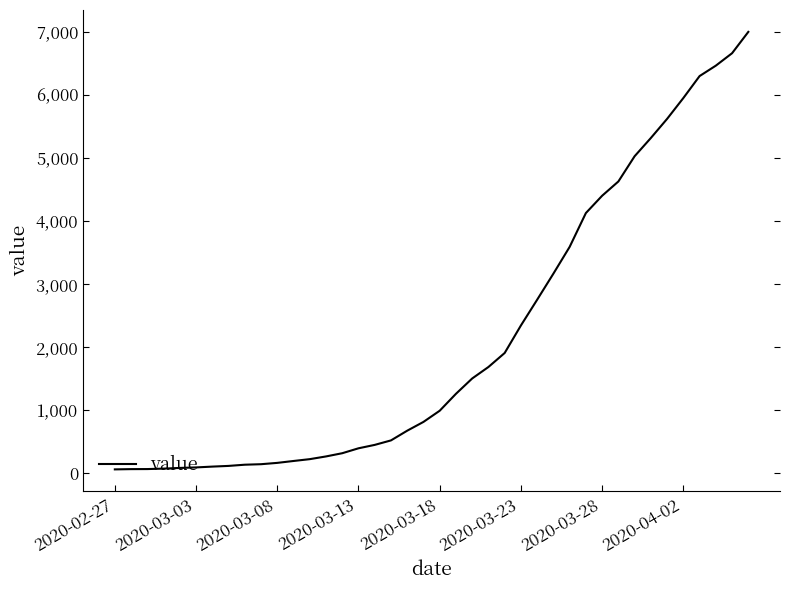

What is the difference between the maximum and minimum values?

6931